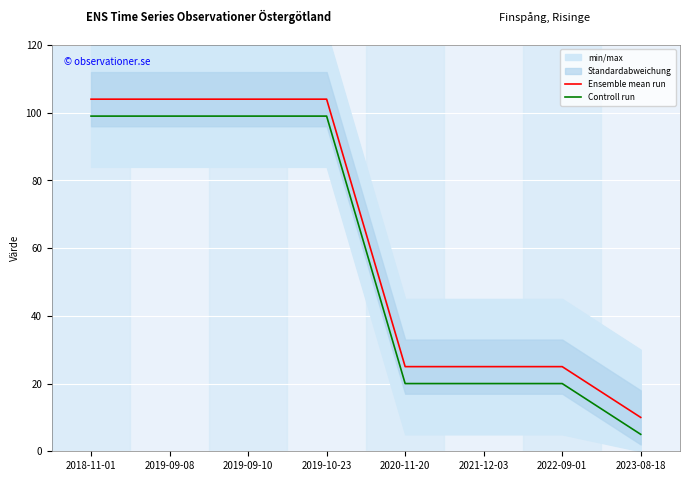

What is the difference between the highest and lowest values at 2020-11-20?

5